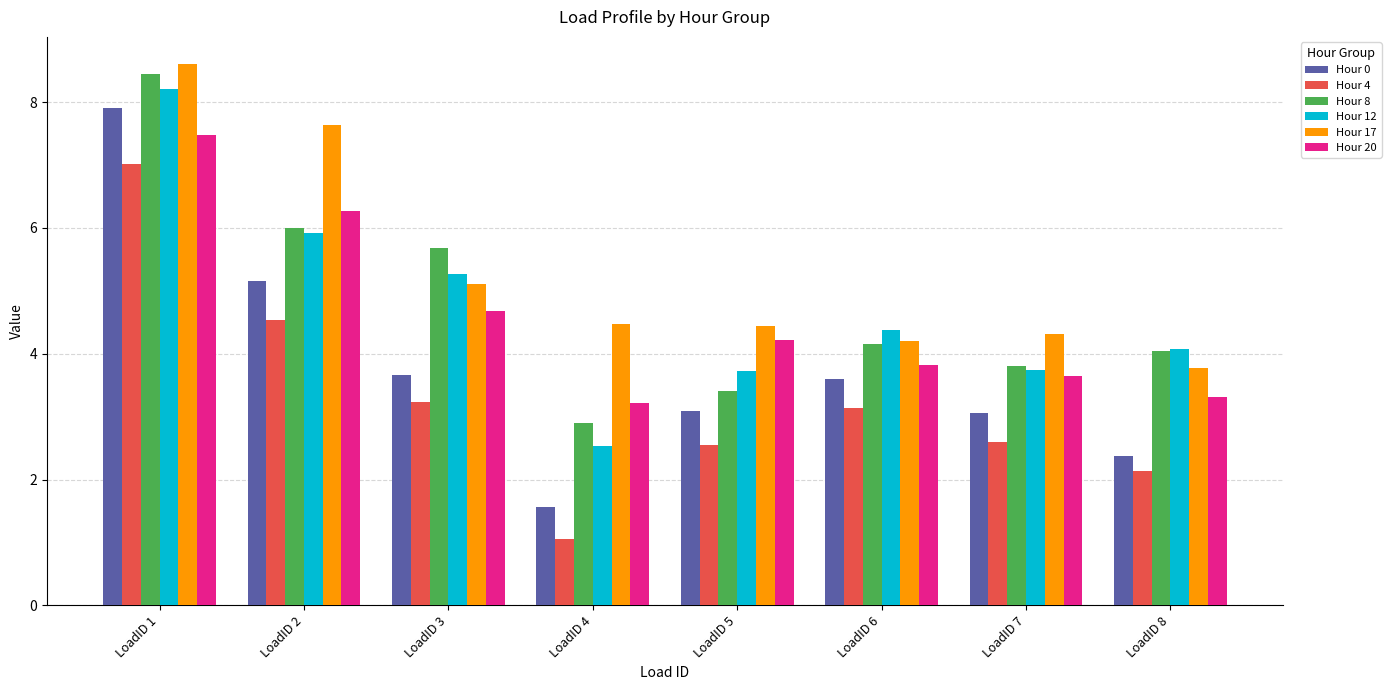

The Hour 12 series shows 3.4 at LoadID 4. True or false?

False